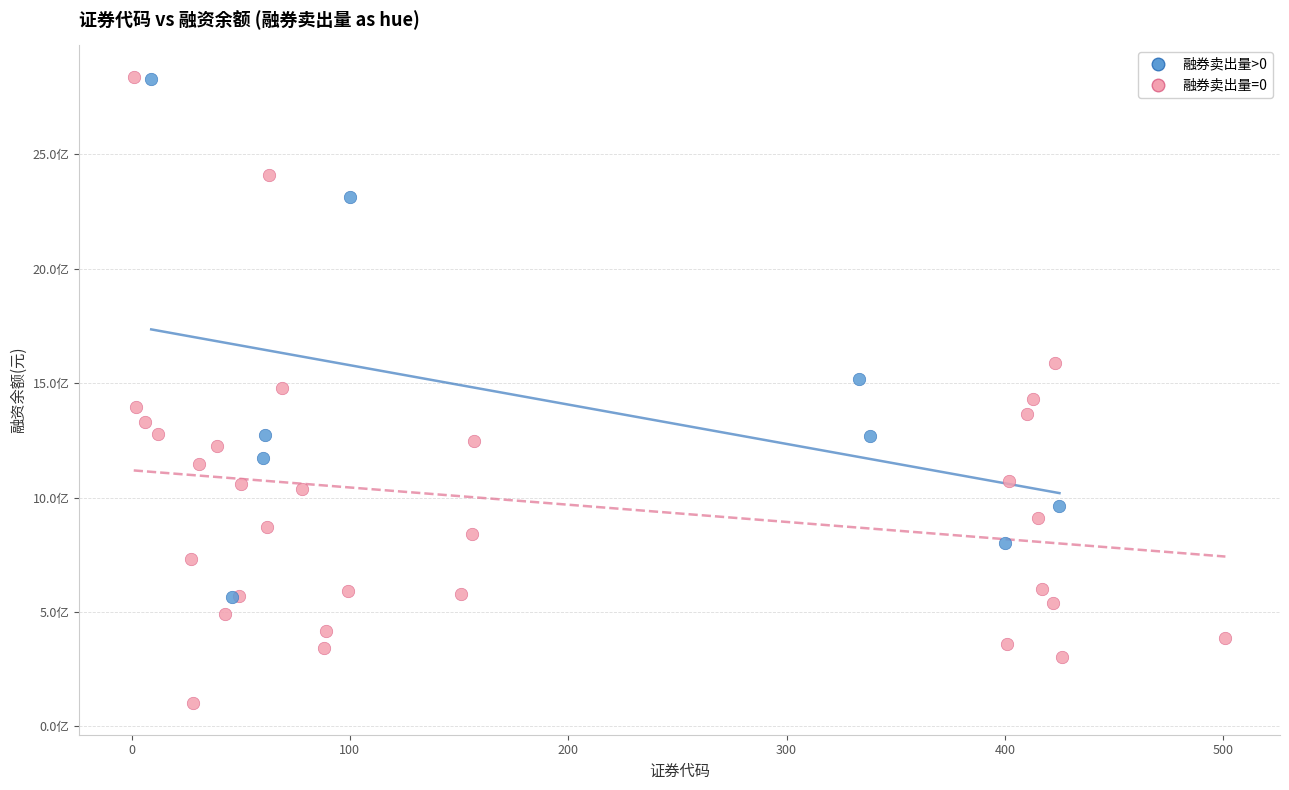

What are all the series names shown in the legend?

融券卖出量>0, 融券卖出量=0